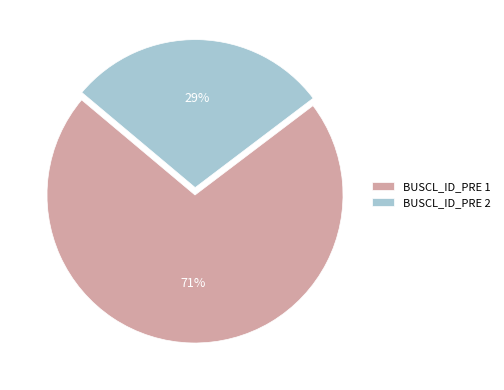

Which slice is the largest?

BUSCL_ID_PRE 1